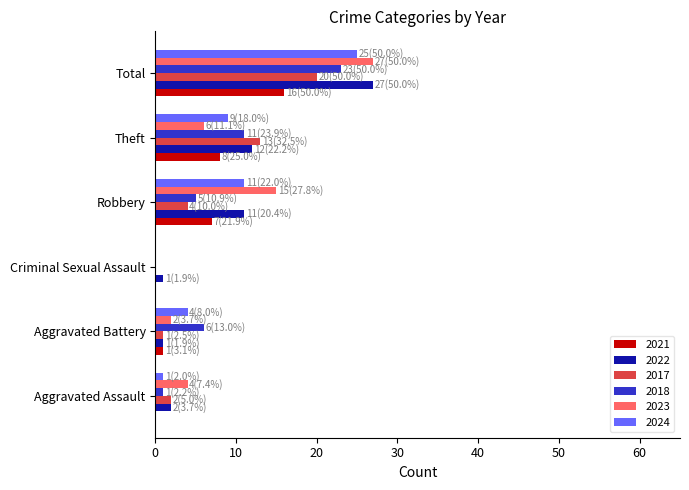

At which category is the sum across all series the highest?

Total